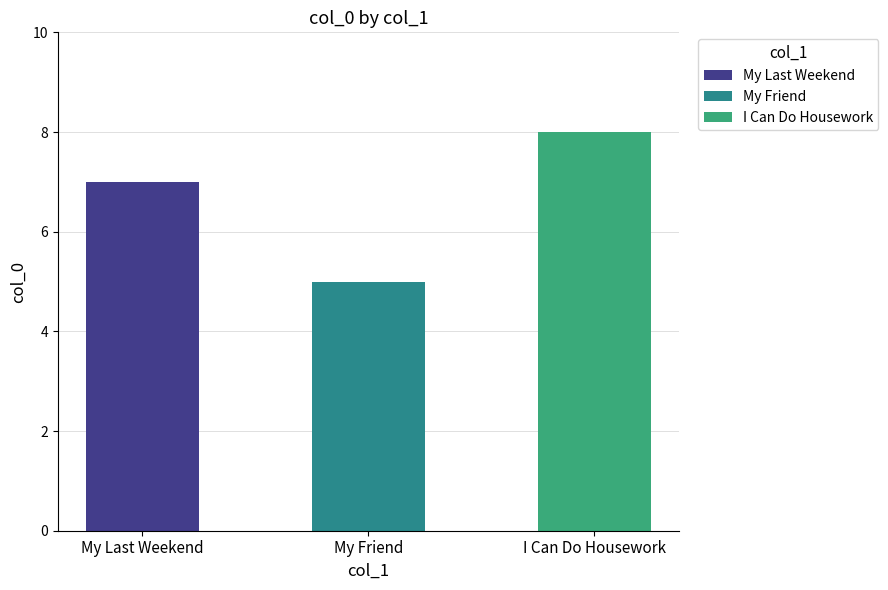

List the labels in order of value, smallest first.

My Friend, My Last Weekend, I Can Do Housework